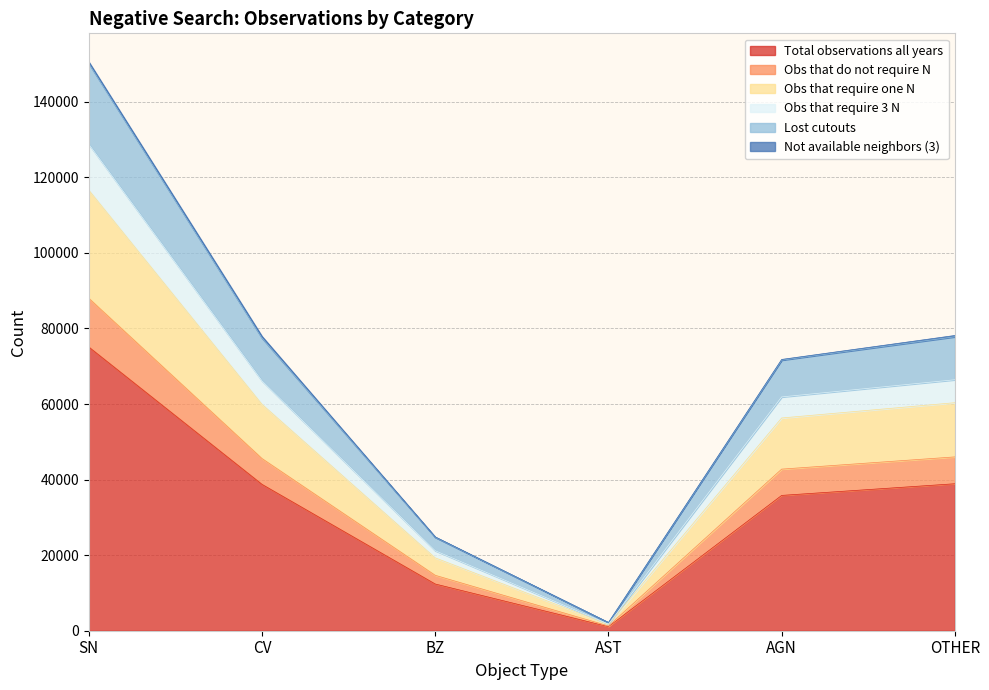

What is the minimum value for Obs that require 3 N?

2152